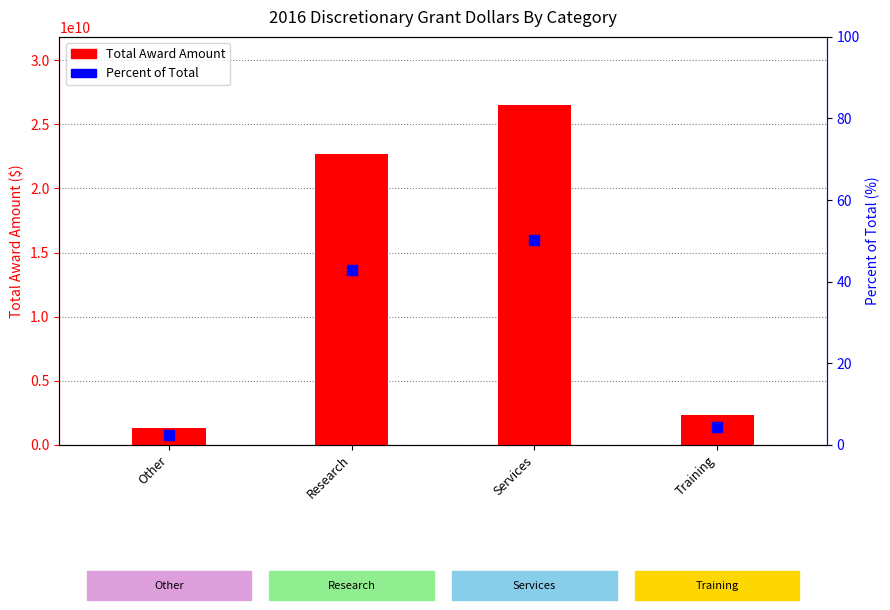

What are all the series names shown in the legend?

Total Award Amount, Percent of Total